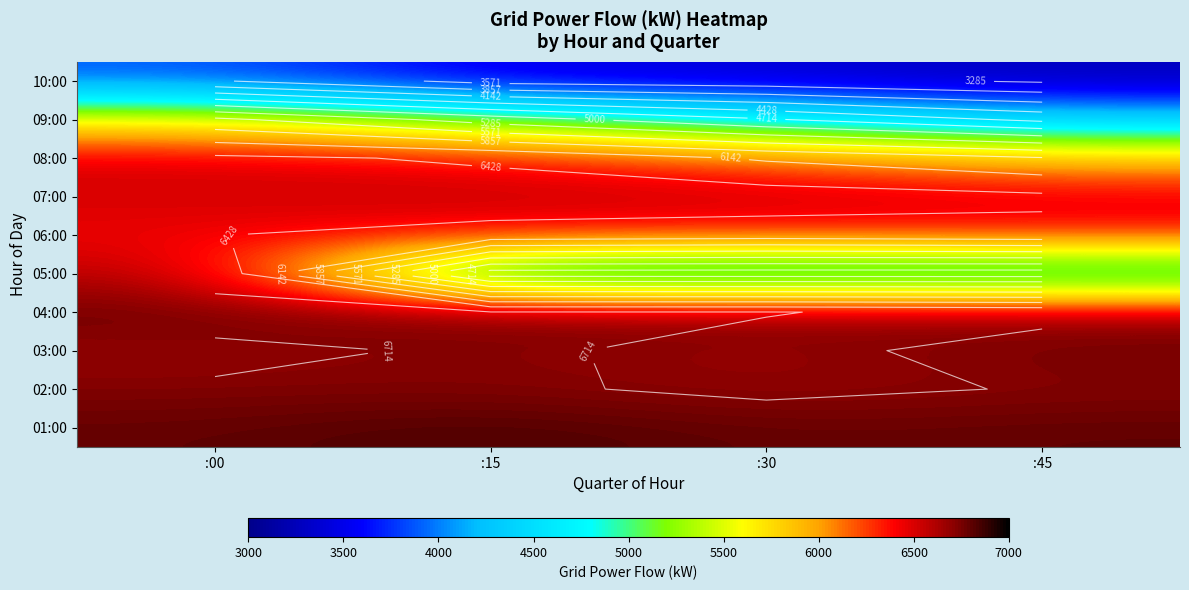

At :00, list the series in order from largest to smallest.

01:00, 04:00, 02:00, 03:00, 05:00, 07:00, 08:00, 06:00, 09:00, 10:00